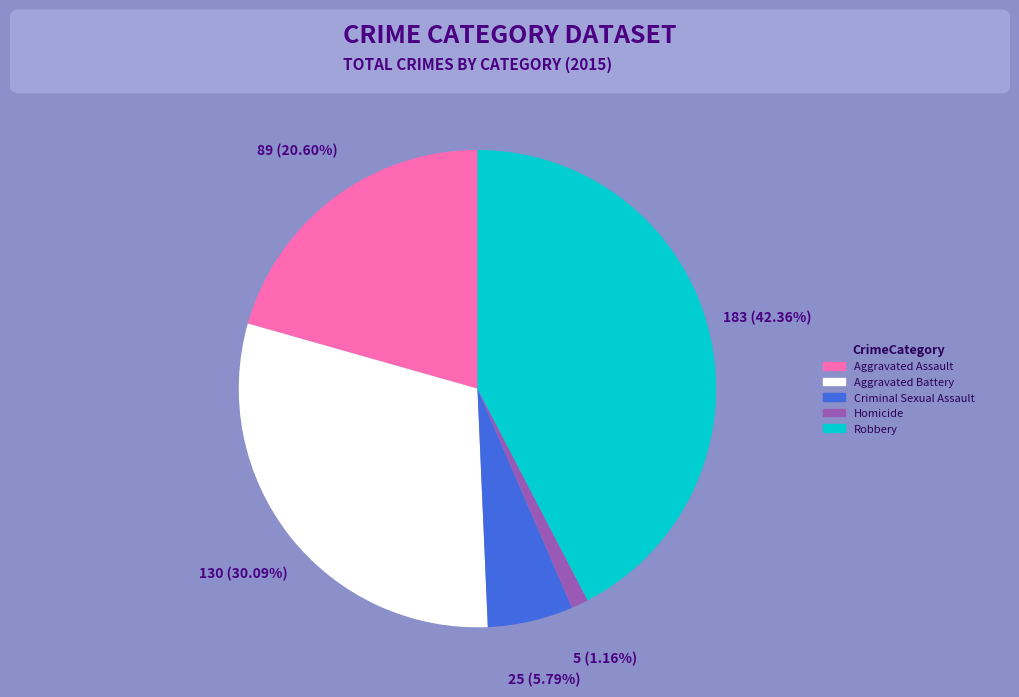

The Robbery slice represents 42% of the pie. True or false?

True